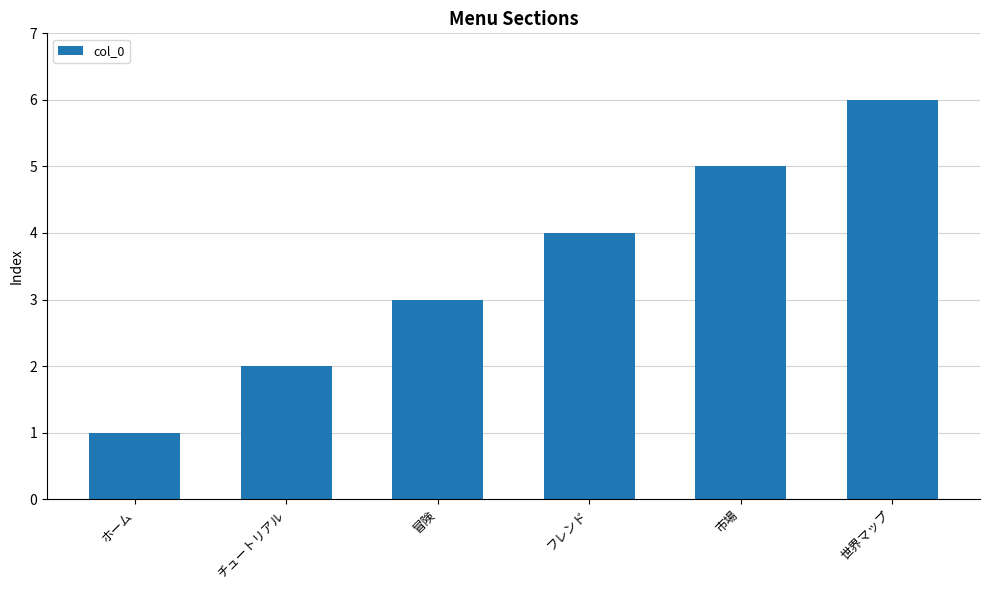

How many series are shown in this chart?

1